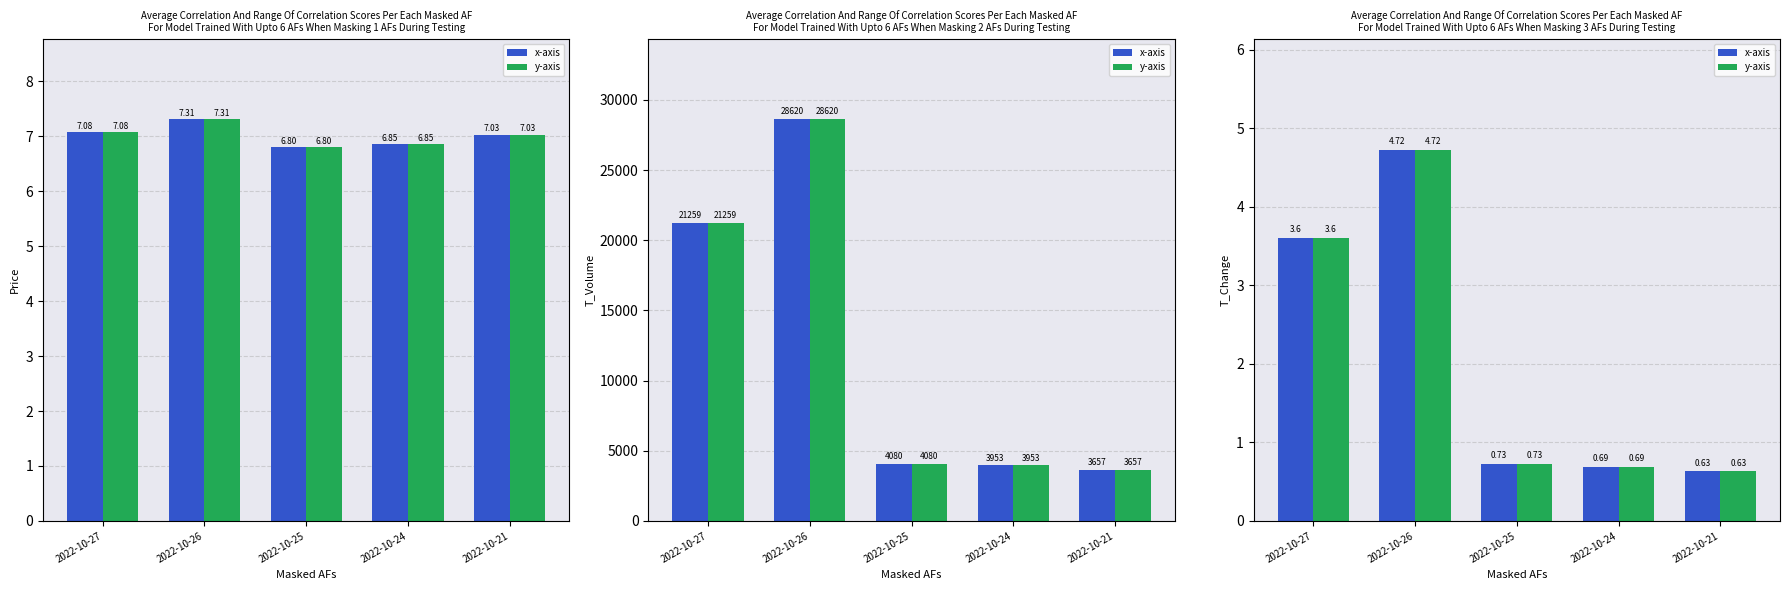

How many x-axis values are between 0 and 3?

3